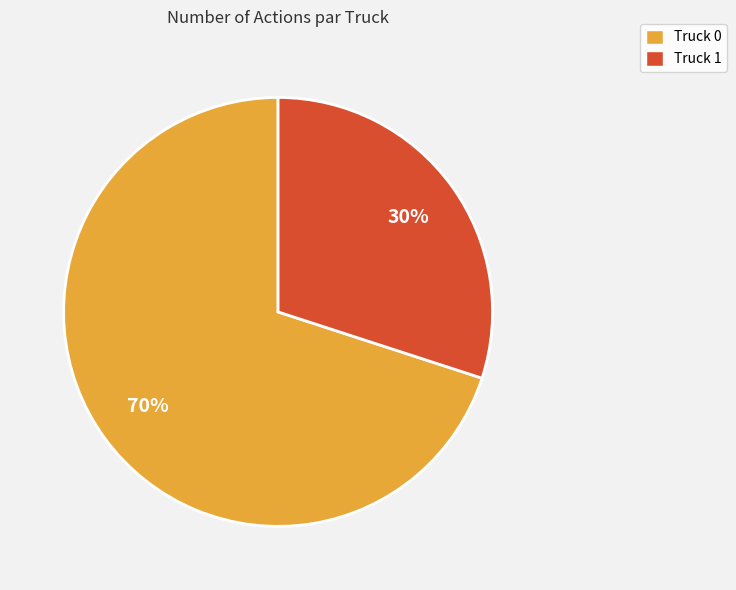

Is there a majority slice in this chart?

Yes